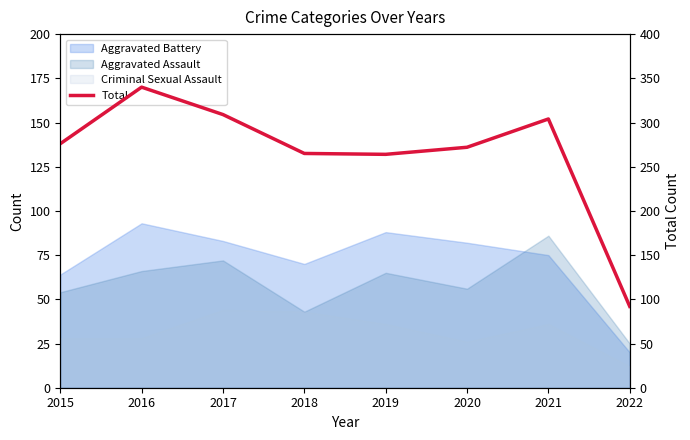

What is the value of the 1st point from the left?

276